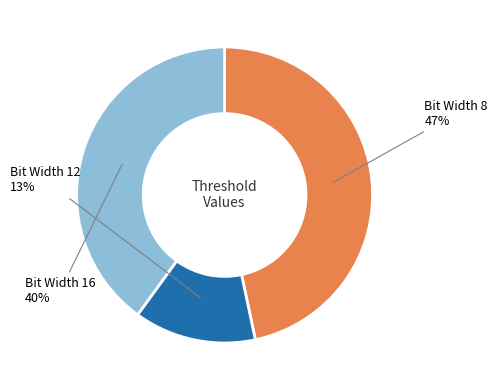

Do Bit Width 8 and Bit Width 12 together represent more than half of the pie?

Yes